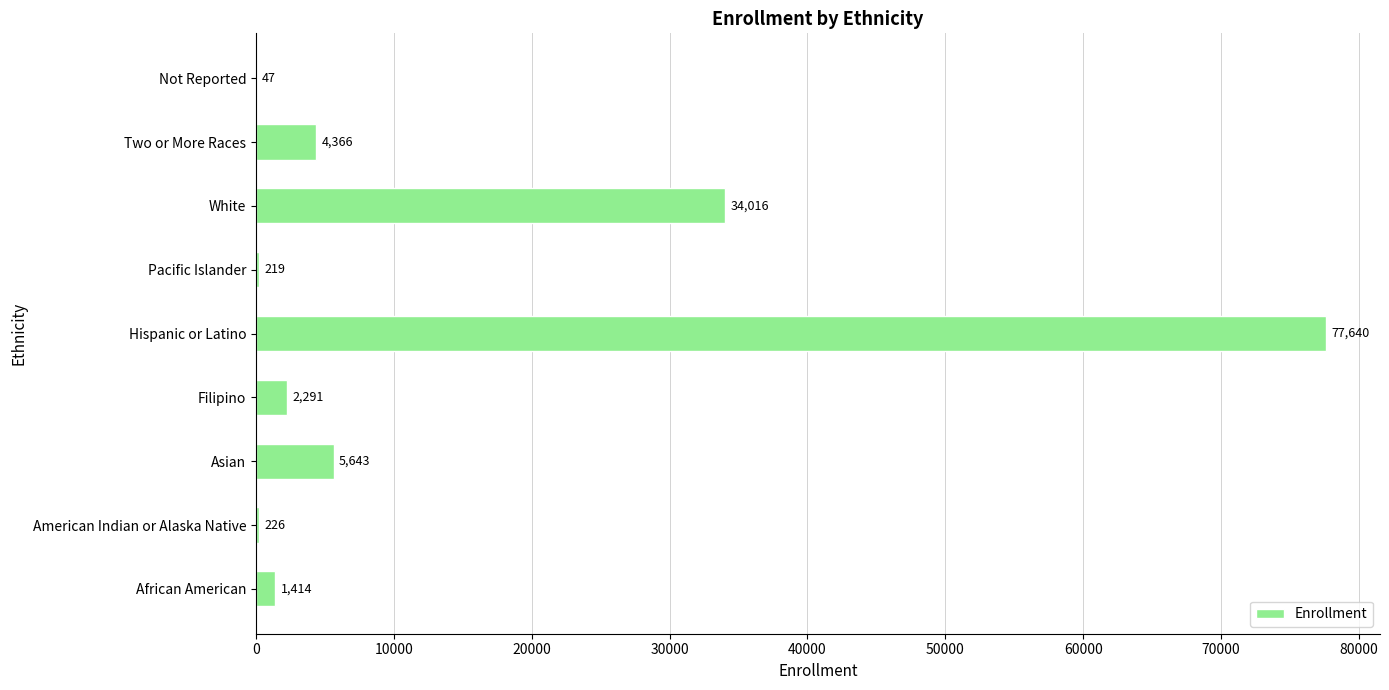

The chart shows a value of 4366 at Two or More Races. True or false?

True